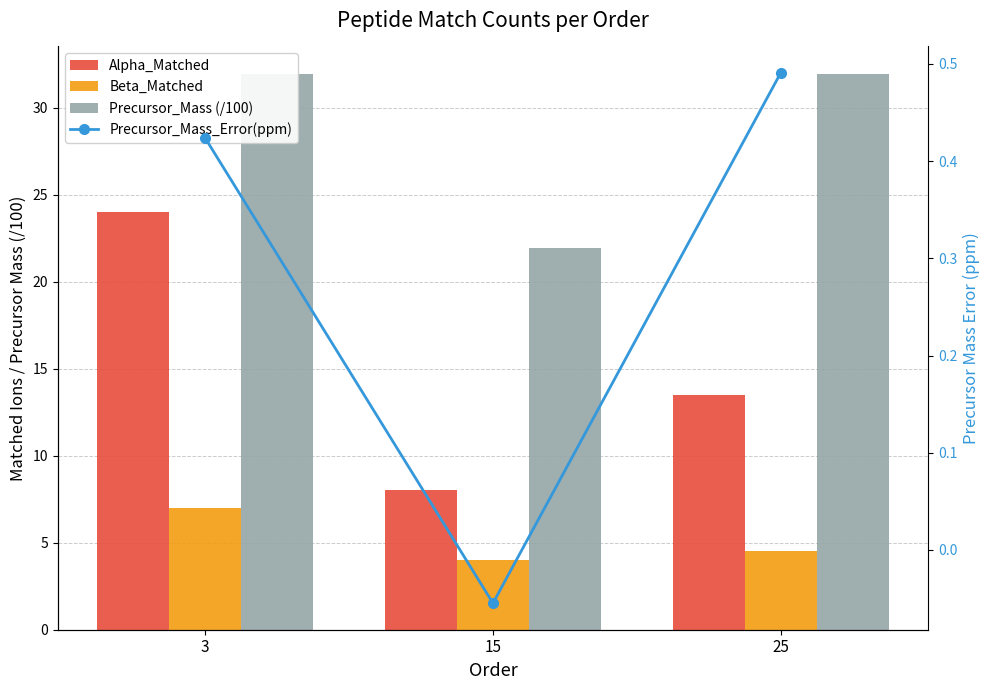

At 25, list the series in order from largest to smallest.

Precursor_Mass (/100), Alpha_Matched, Beta_Matched, Precursor_Mass_Error(ppm)